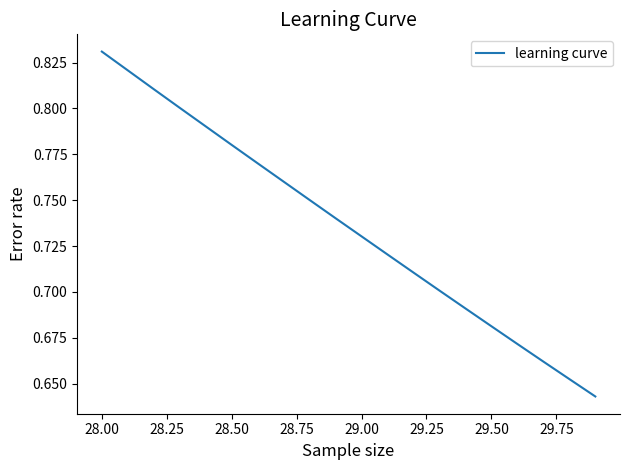

Which category has the highest value across all series?

28.00